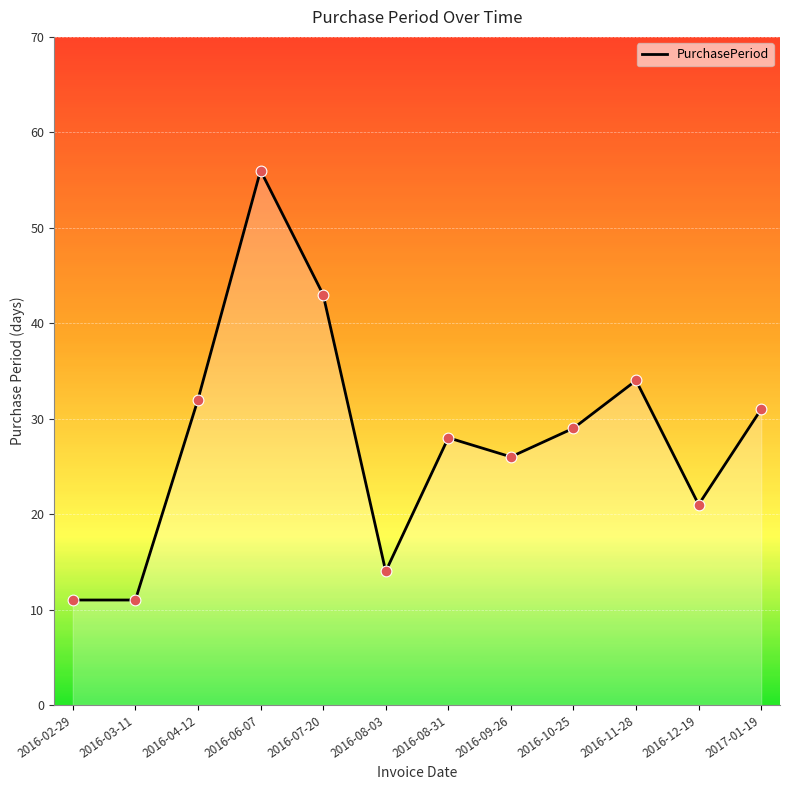

What is the change in value from 2016-04-12 to 2016-11-28?

+2